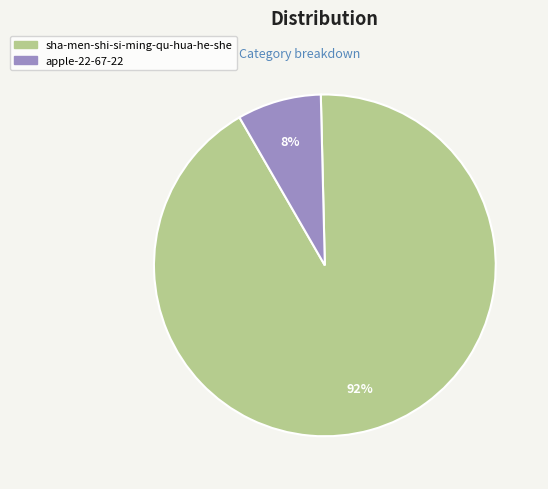

To the nearest percent, what is the difference between the largest and smallest slice percentages?

84%